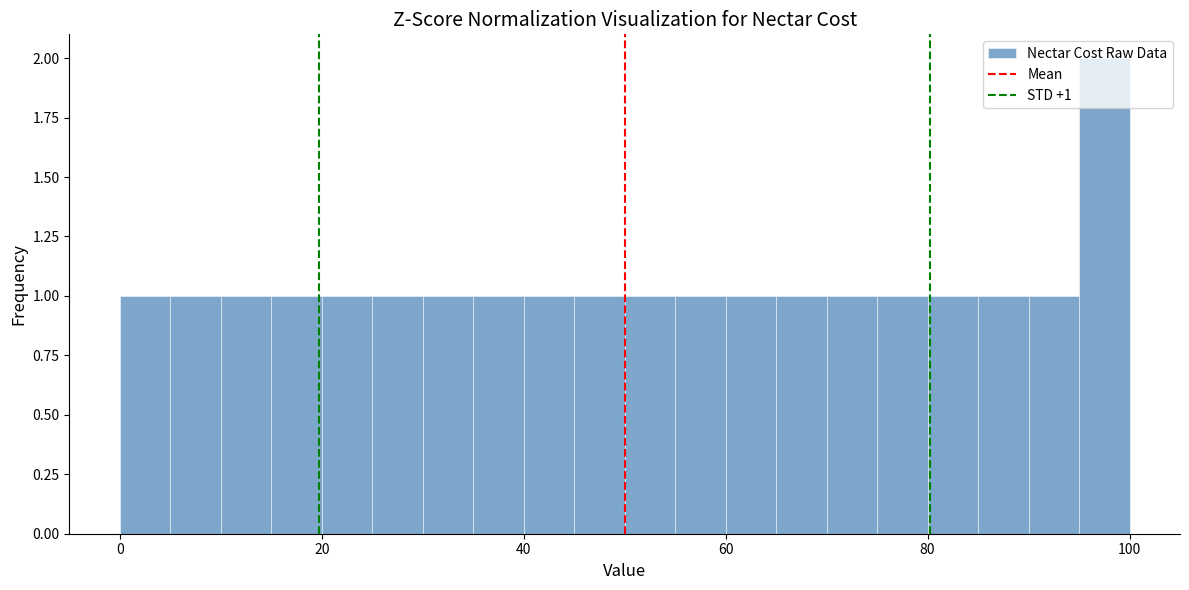

Around what value on the x-axis is the tallest bar? Give the approximate position of its centre, as read against the axis.

98